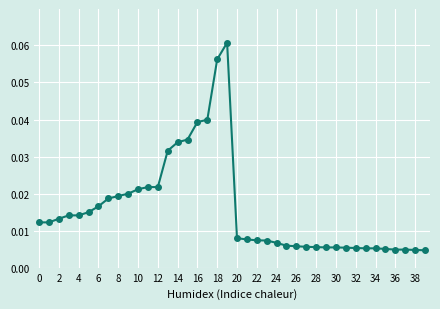

What is the sum of all values?

0.6